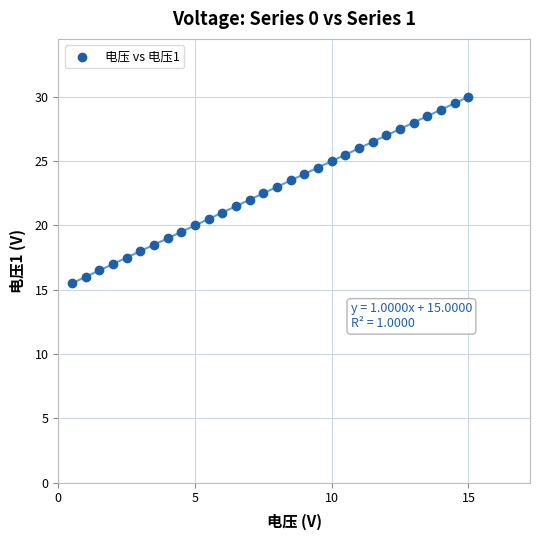

What is the range of X values (max minus min)?

14.5